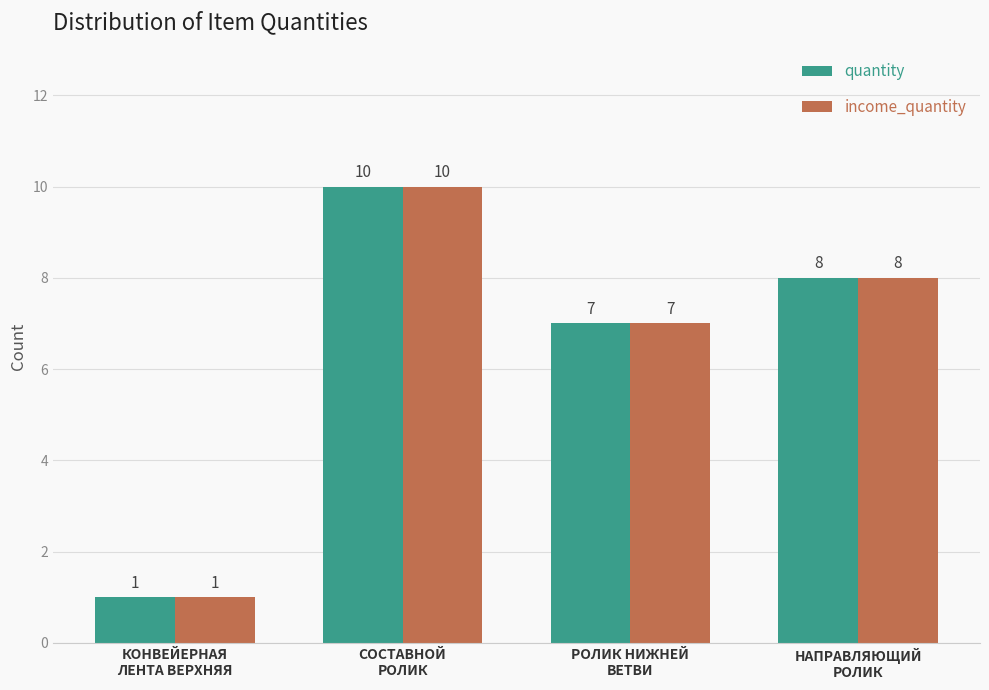

What are all the series names shown in the legend?

quantity, income_quantity